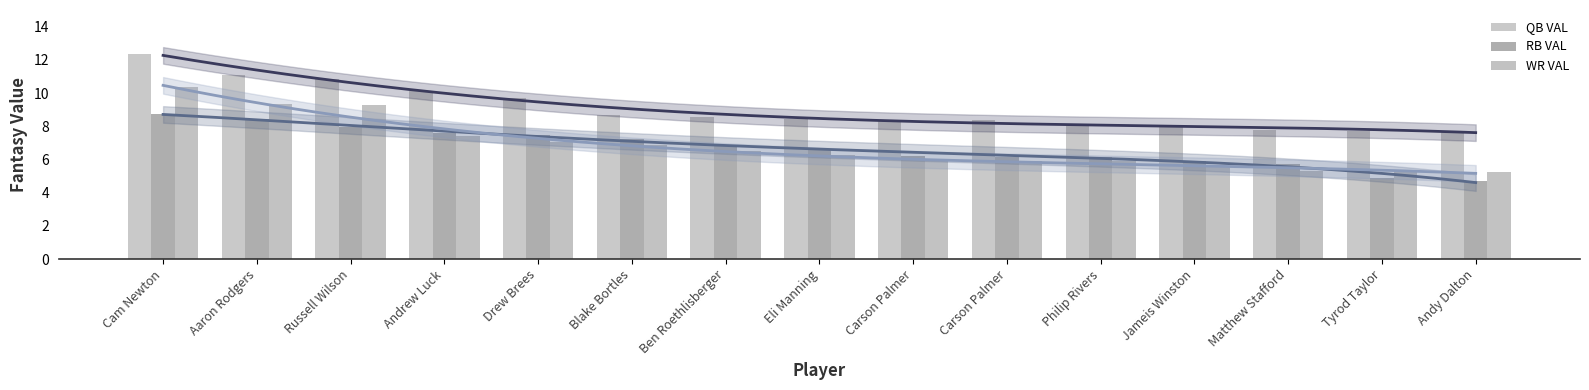

At which label does RB VAL reach its peak?

Cam Newton